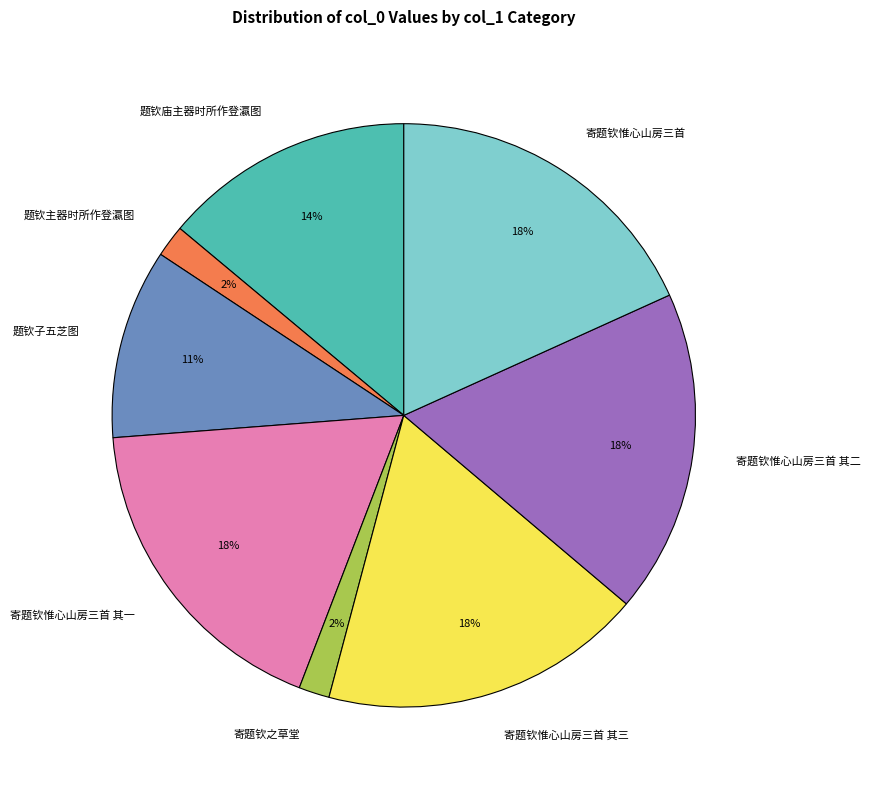

Is the sum of 寄题钦惟心山房三首 and 寄题钦惟心山房三首 其三 greater than half?

No